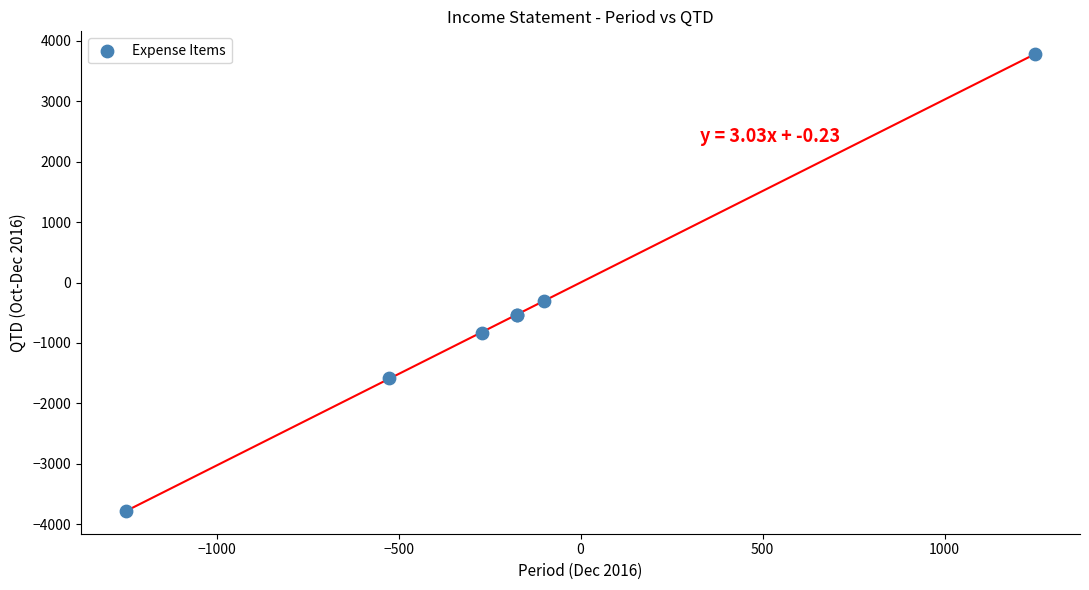

What Y value in the scatter plot is closest to 0?

-300.0